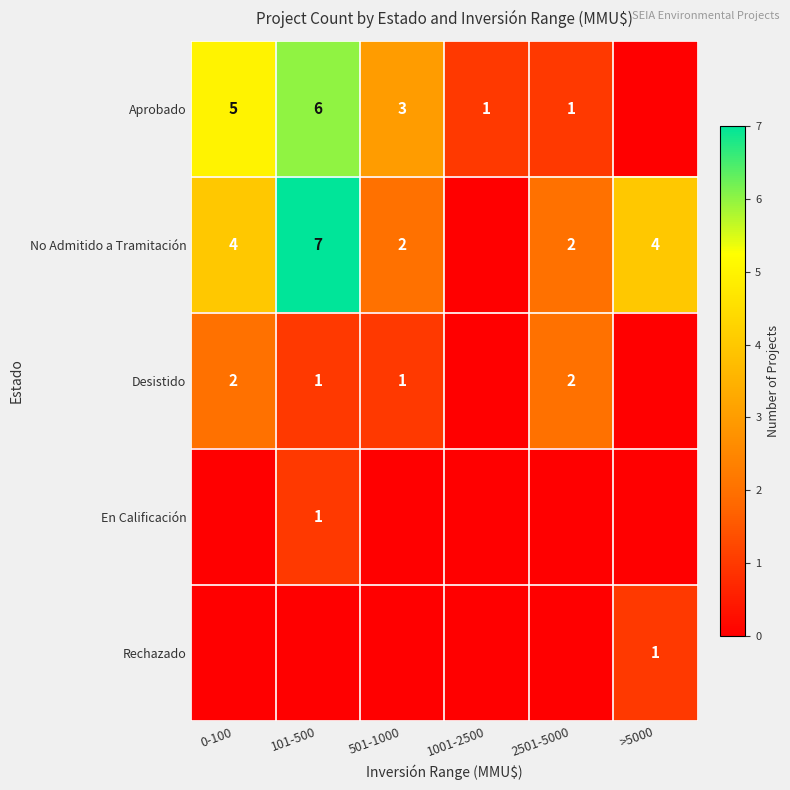

What is the sum of the Aprobado values at 1001-2500 and 501-1000?

4